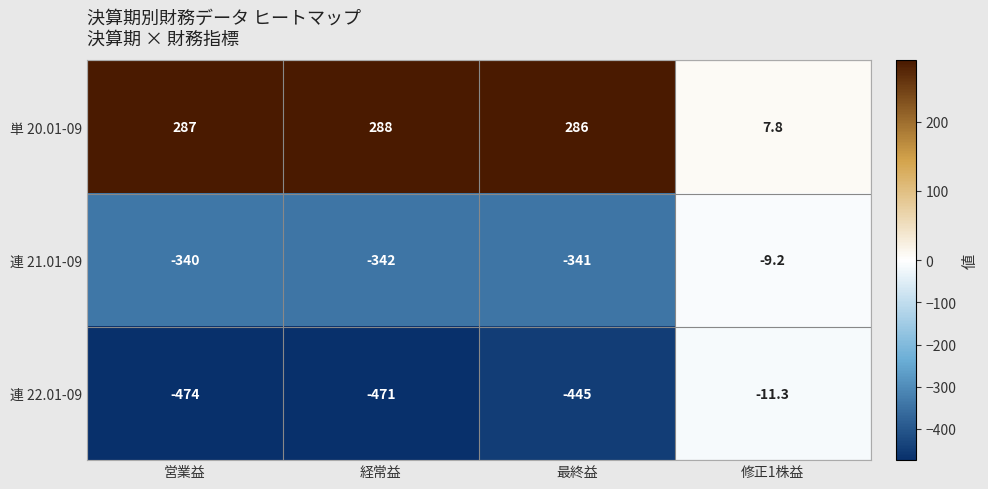

Reading left to right, transcribe all the data shown in this chart.

単 20.01-09: 営業益=287.0	経常益=288.0	最終益=286.0	修正1株益=7.8
連 21.01-09: 営業益=-340.0	経常益=-342.0	最終益=-341.0	修正1株益=-9.2
連 22.01-09: 営業益=-474.0	経常益=-471.0	最終益=-445.0	修正1株益=-11.3